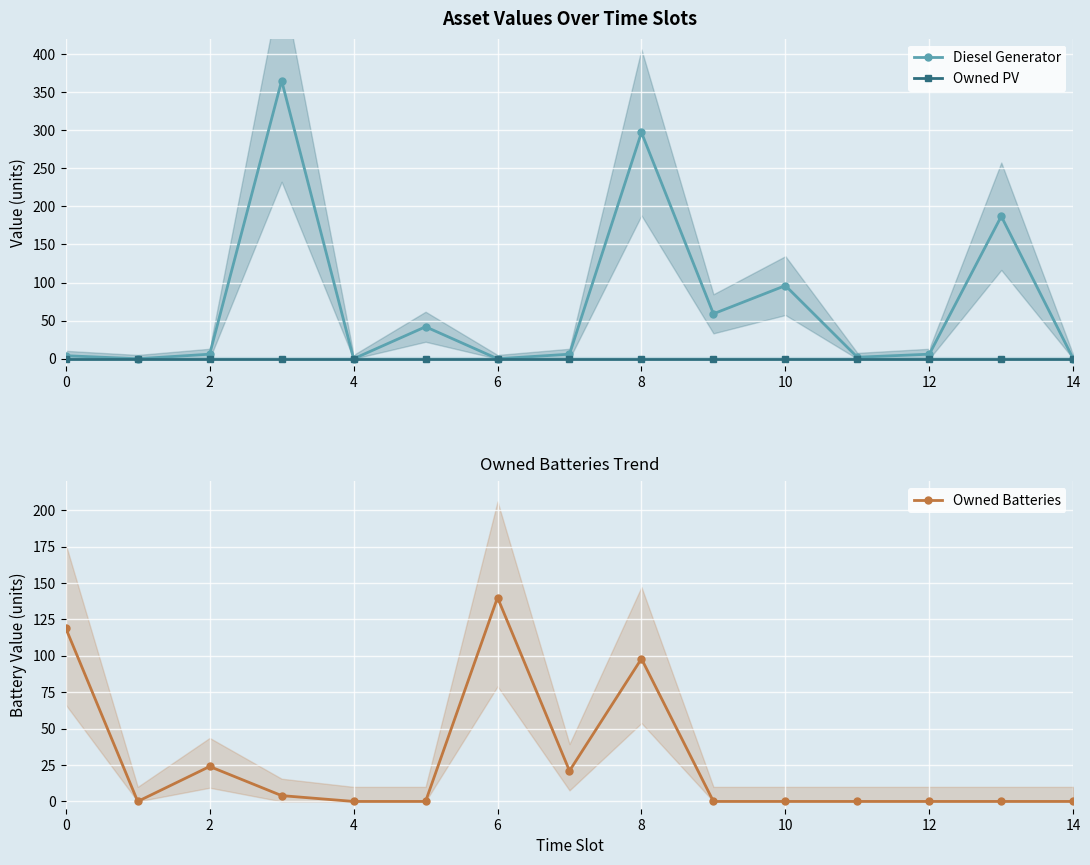

Which category has the highest value in the Owned Batteries series?

6